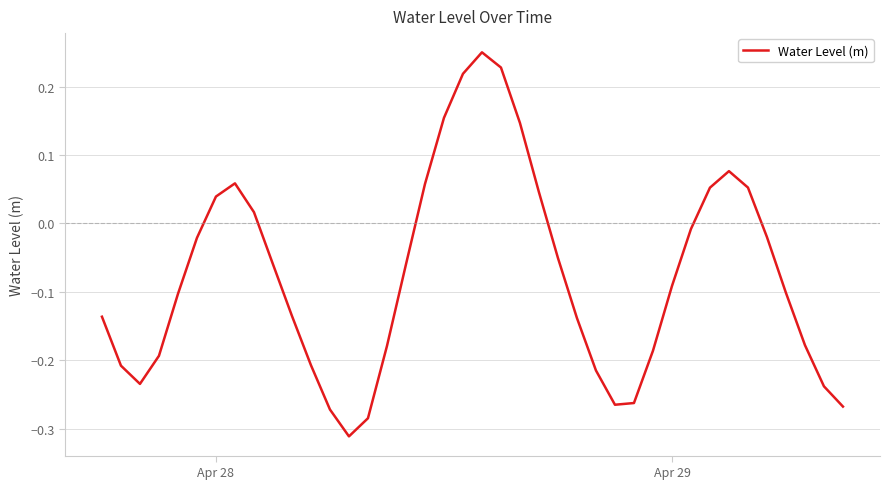

Does the chart have visible grid lines?

Yes